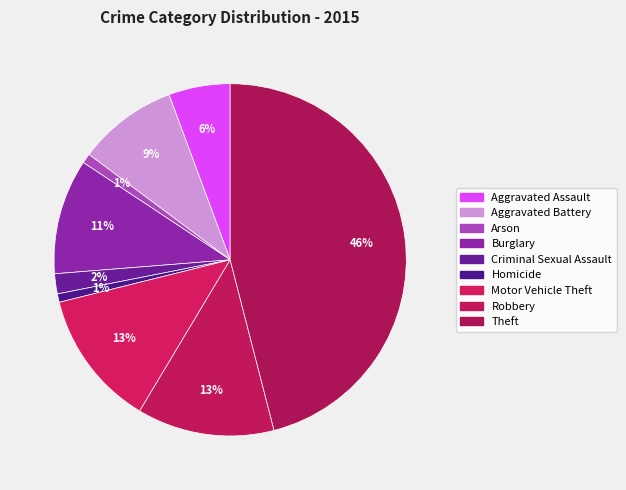

How many slices are in this pie chart?

9